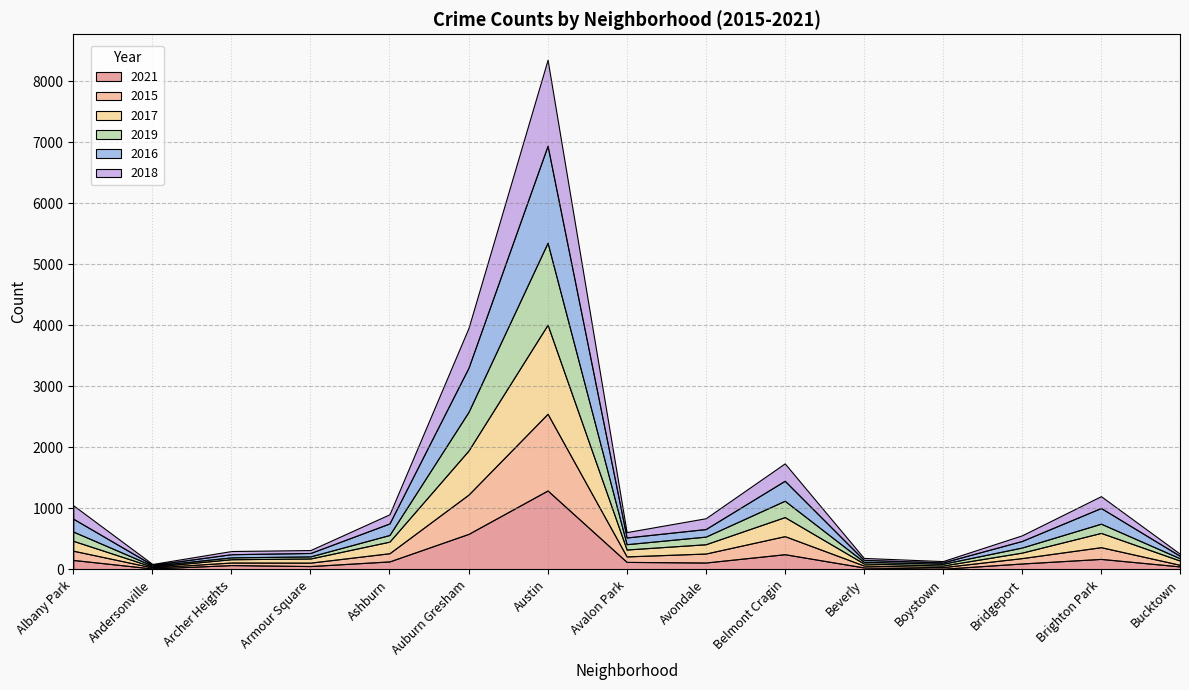

Reading left to right, list all the values displayed in this chart.

2021: Albany Park=155	Andersonville=15	Archer Heights=71	Armour Square=55	Ashburn=131	Auburn Gresham=582	Austin=1293	Avalon Park=123	Avondale=113	Belmont Cragin=249	Beverly=32	Boystown=11	Bridgeport=97	Brighton Park=172	Bucktown=49
2015: Albany Park=151	Andersonville=17	Archer Heights=42	Armour Square=56	Ashburn=134	Auburn Gresham=644	Austin=1256	Avalon Park=90	Avondale=147	Belmont Cragin=296	Beverly=32	Boystown=26	Bridgeport=88	Brighton Park=192	Bucktown=26
2017: Albany Park=162	Andersonville=13	Archer Heights=54	Armour Square=68	Ashburn=190	Auburn Gresham=722	Austin=1459	Avalon Park=113	Avondale=152	Belmont Cragin=312	Beverly=33	Boystown=26	Bridgeport=90	Brighton Park=234	Bucktown=69
2019: Albany Park=151	Andersonville=17	Archer Heights=30	Armour Square=34	Ashburn=109	Auburn Gresham=633	Austin=1343	Avalon Park=87	Avondale=125	Belmont Cragin=268	Beverly=28	Boystown=29	Bridgeport=83	Brighton Park=151	Bucktown=37
2016: Albany Park=211	Andersonville=13	Archer Heights=52	Armour Square=56	Ashburn=189	Auburn Gresham=724	Austin=1589	Avalon Park=110	Avondale=124	Belmont Cragin=327	Beverly=31	Boystown=22	Bridgeport=108	Brighton Park=257	Bucktown=40
2018: Albany Park=220	Andersonville=14	Archer Heights=52	Armour Square=48	Ashburn=150	Auburn Gresham=652	Austin=1408	Avalon Park=88	Avondale=177	Belmont Cragin=285	Beverly=32	Boystown=22	Bridgeport=92	Brighton Park=194	Bucktown=34